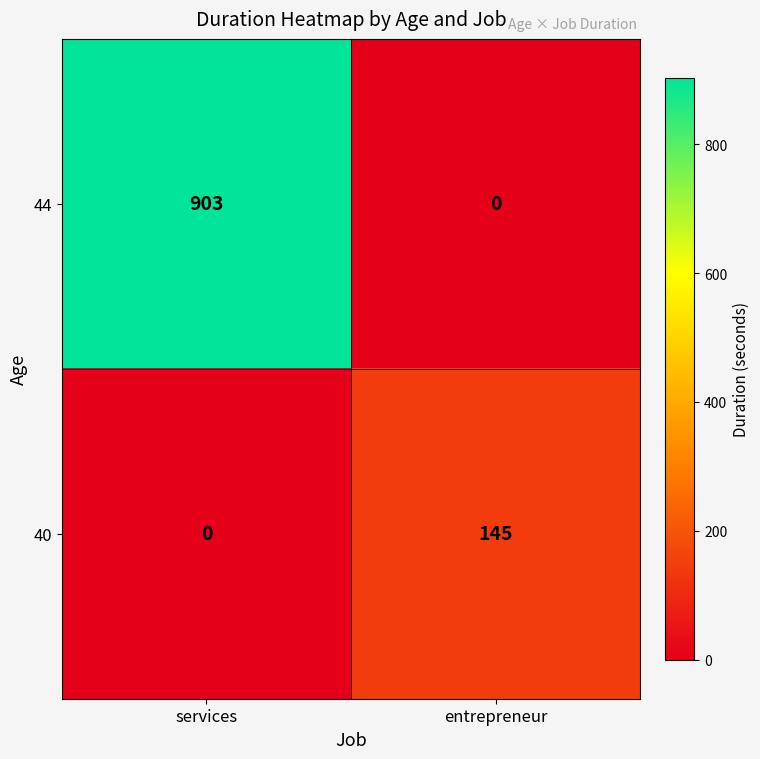

Reading left to right, transcribe all the data shown in this chart.

44: 903	0
40: 0	145